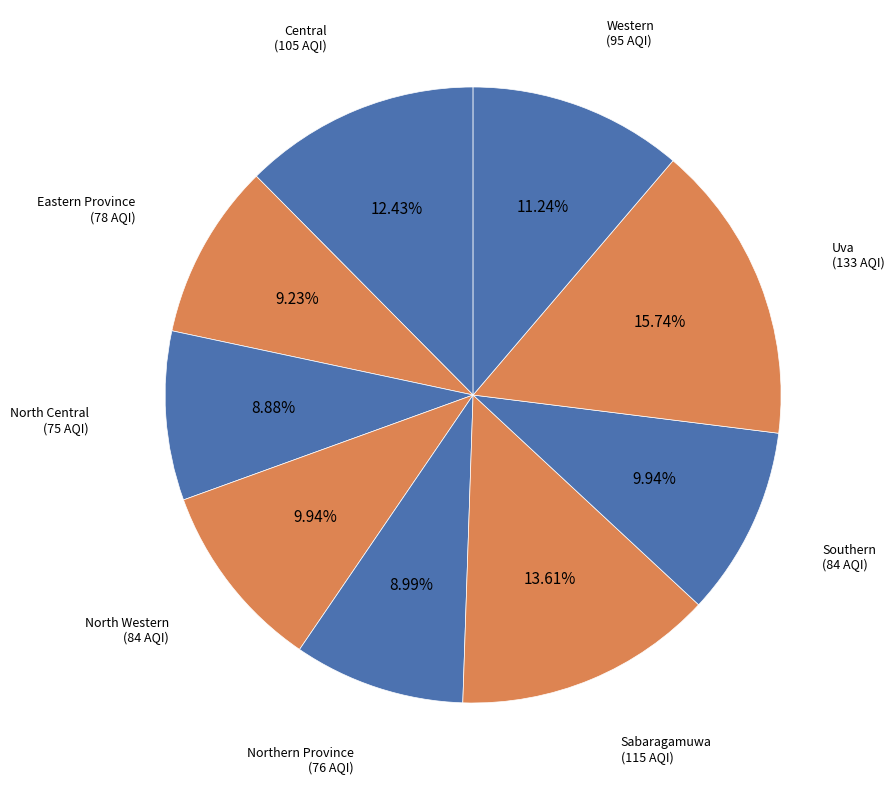

Is there any slice that represents more than half of the pie?

No